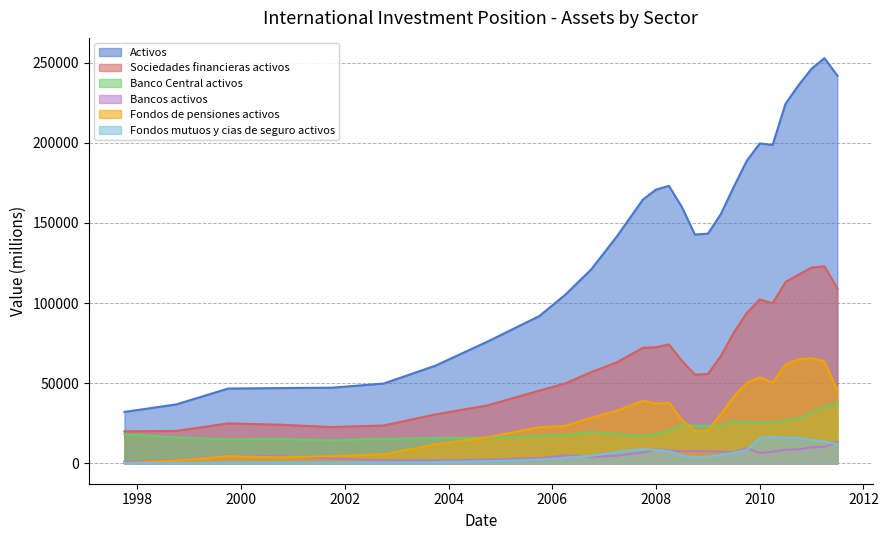

Rank the series by their maximum value, from lowest to highest.

Bancos activos, Fondos mutuos y cias de seguro activos, Banco Central activos, Fondos de pensiones activos, Sociedades financieras activos, Activos